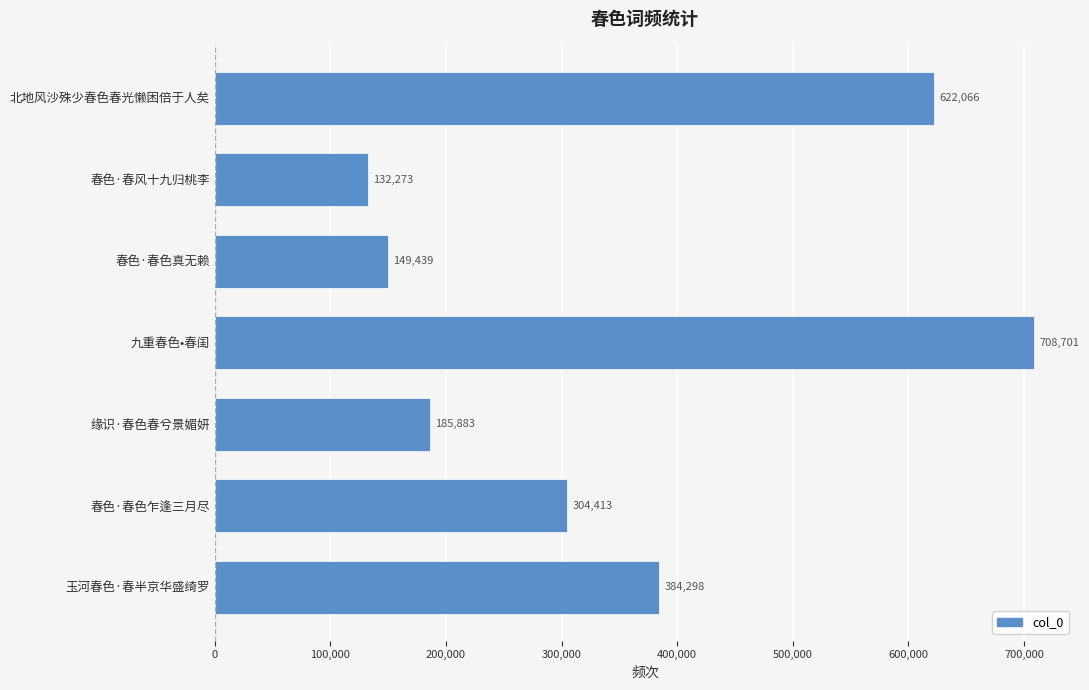

List the labels in order of value, largest first.

九重春色•春闺, 北地风沙殊少春色春光懒困倍于人矣, 玉河春色·春半京华盛绮罗, 春色·春色乍逢三月尽, 缘识·春色春兮景媚妍, 春色·春色真无赖, 春色·春风十九归桃李